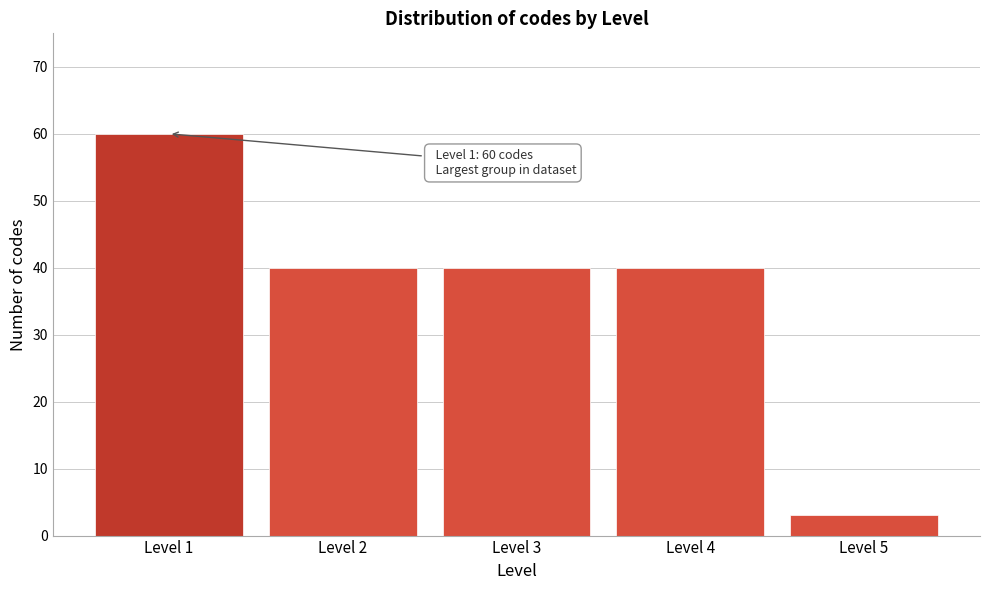

Reading left to right, transcribe all the data shown in this chart.

60	40	40	40	3